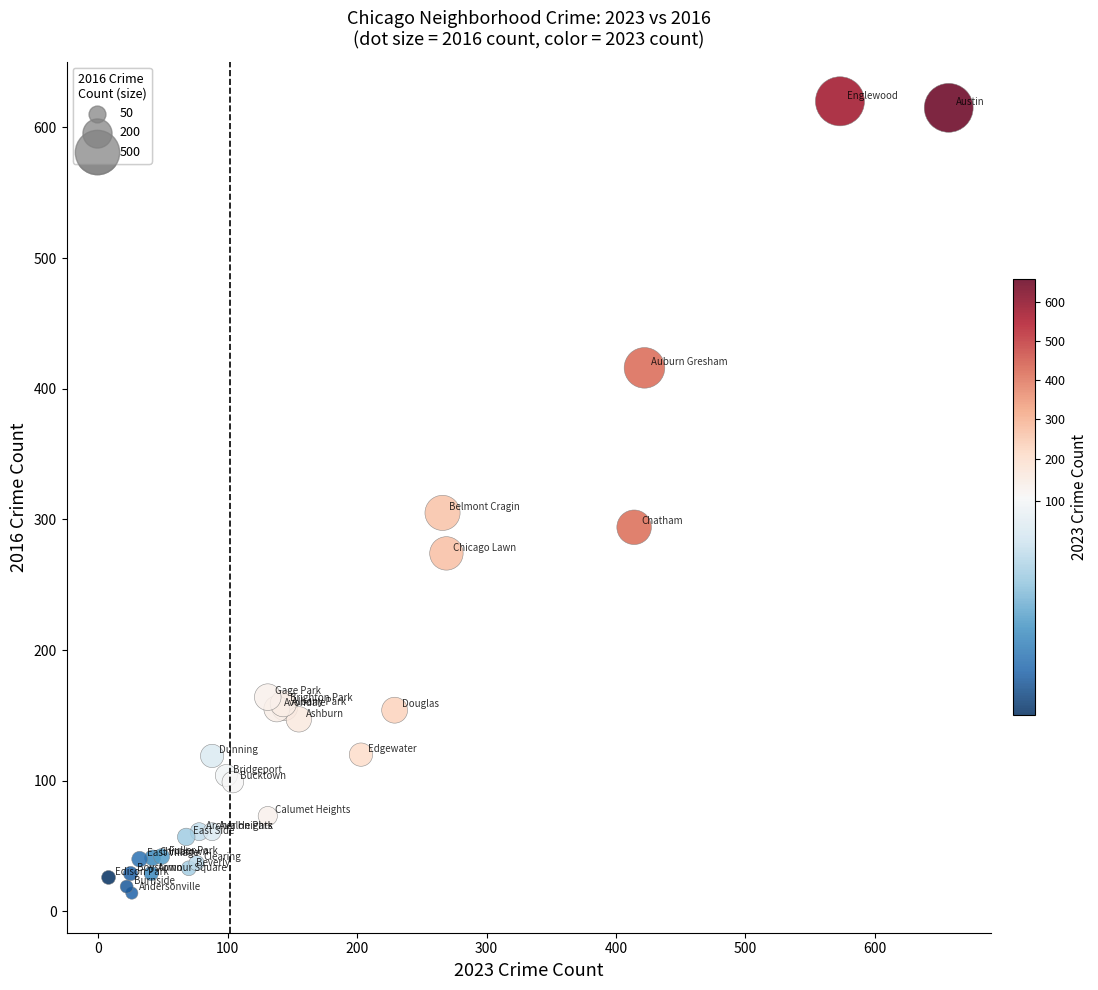

What Y value in the scatter plot is closest to 317?

305